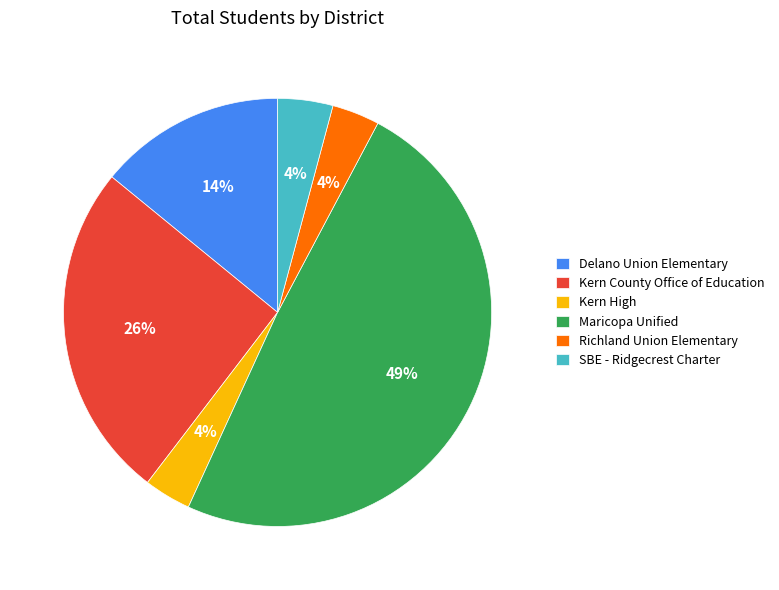

Which slice is the largest?

Maricopa Unified